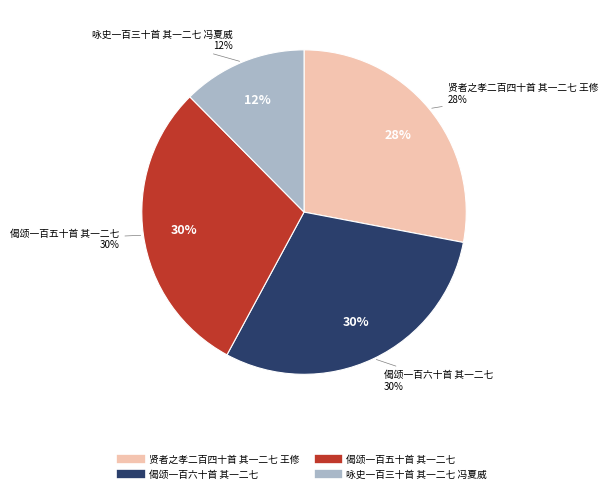

What percentage is the 偈颂一百五十首 其一二七 slice, to the nearest percent?

30%